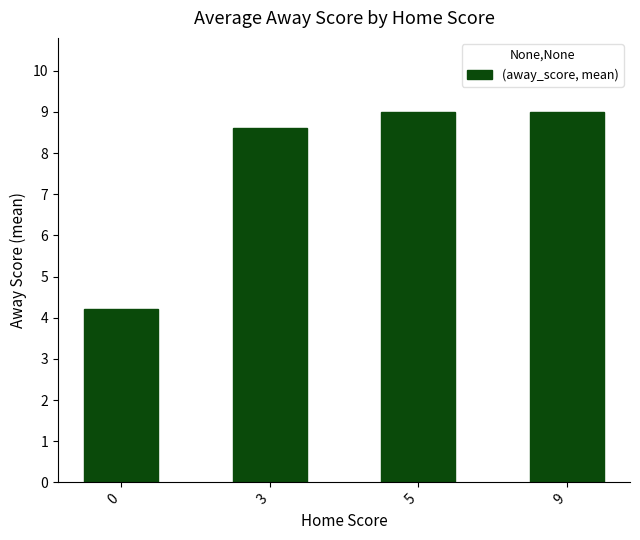

Reading left to right, extract all data points from this chart.

0=4.2	3=8.6	5=9.0	9=9.0